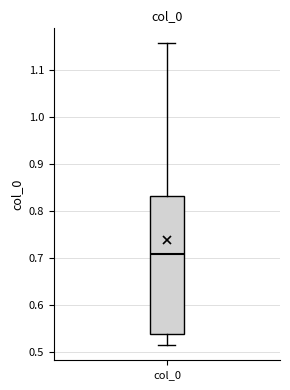

Transcribe this box plot: give where the median line is, the range the box spans, and where the two whiskers end, as read against the y-axis. The values are not printed on the chart, so give them approximately, as read against the axis.

median 0.71, box 0.54 to 0.83, whiskers 0.51 to 1.16